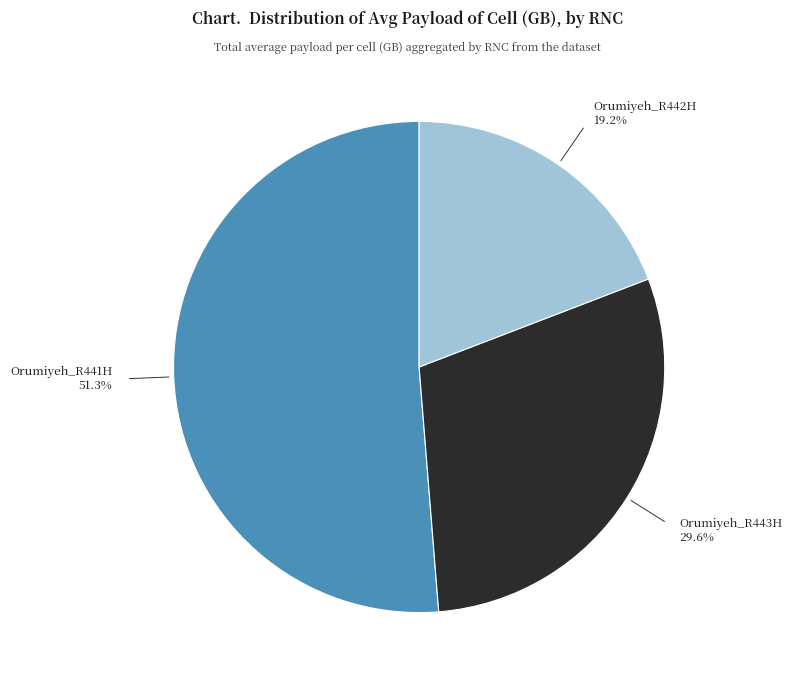

Does any single category account for the majority?

Yes